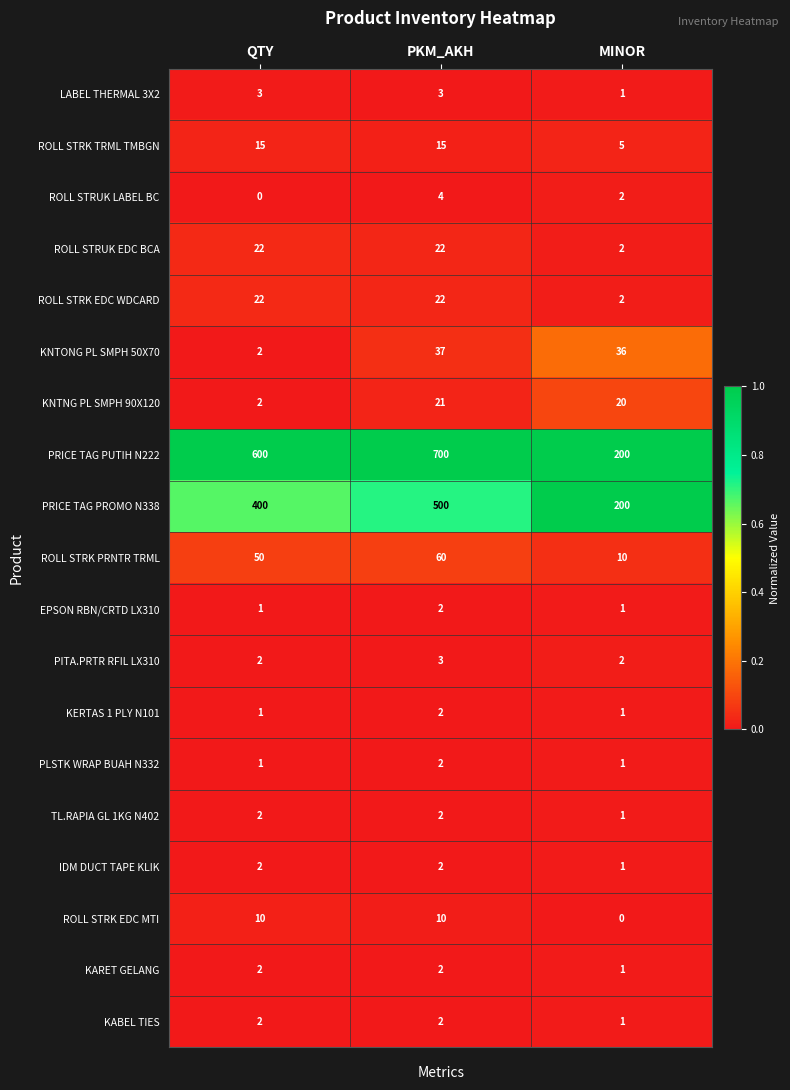

What is the total value across all series at QTY?

1139